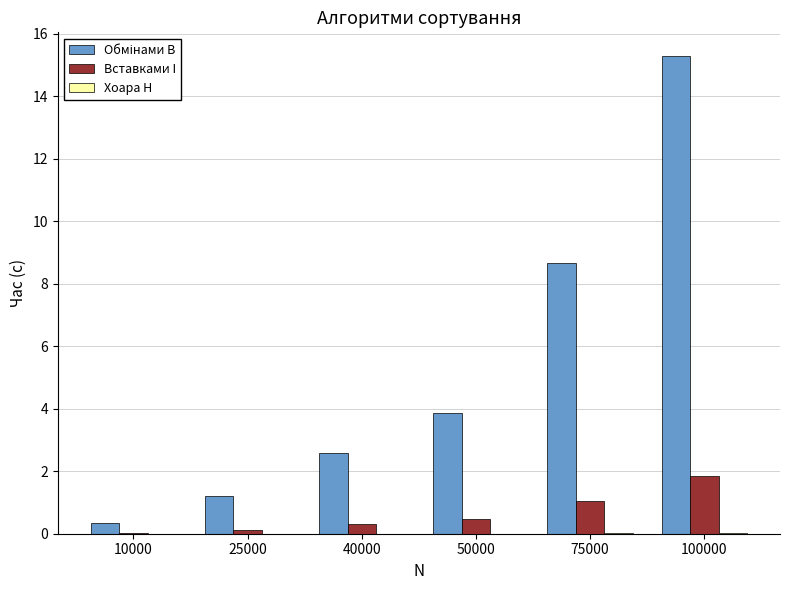

At which label does Вставками I reach its peak?

100000